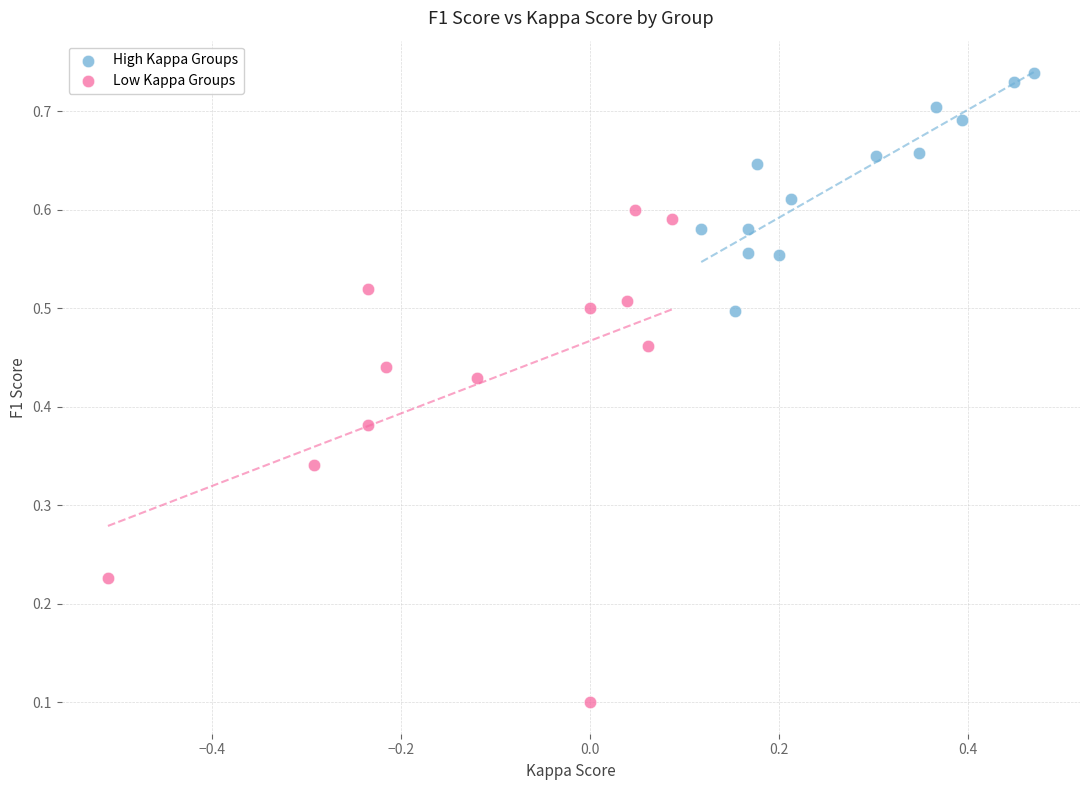

Which series reaches the maximum Y coordinate?

High Kappa Groups